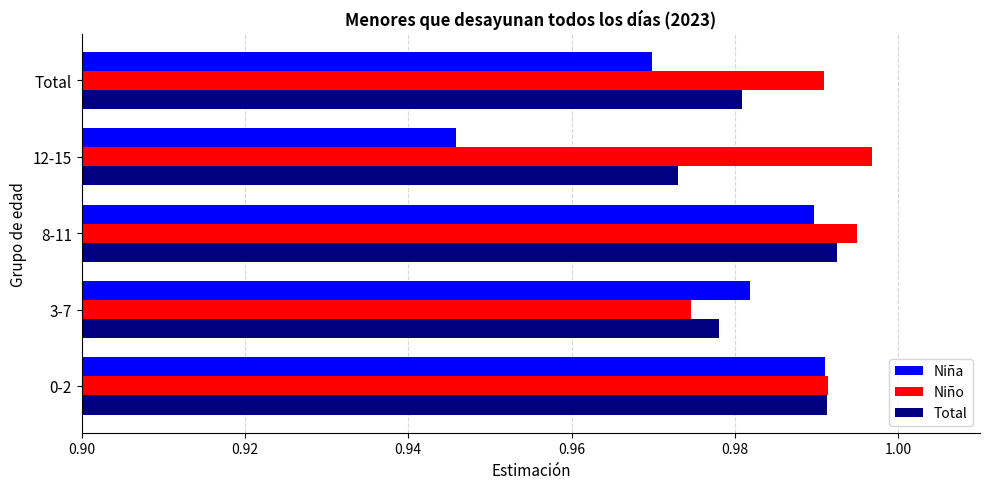

At how many categories does at least one series exceed 0?

5